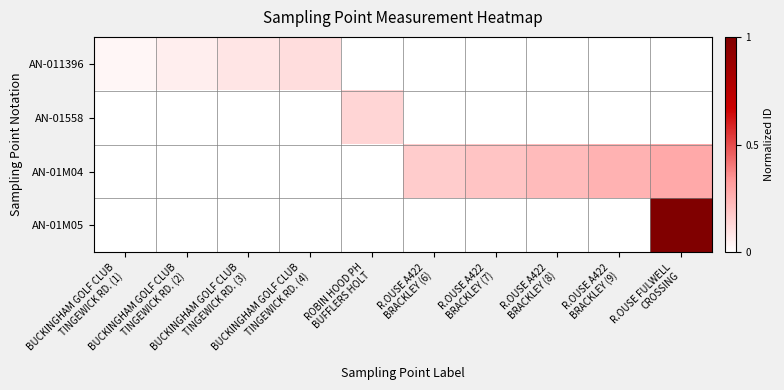

Which series has the largest total across all categories?

AN-01M04